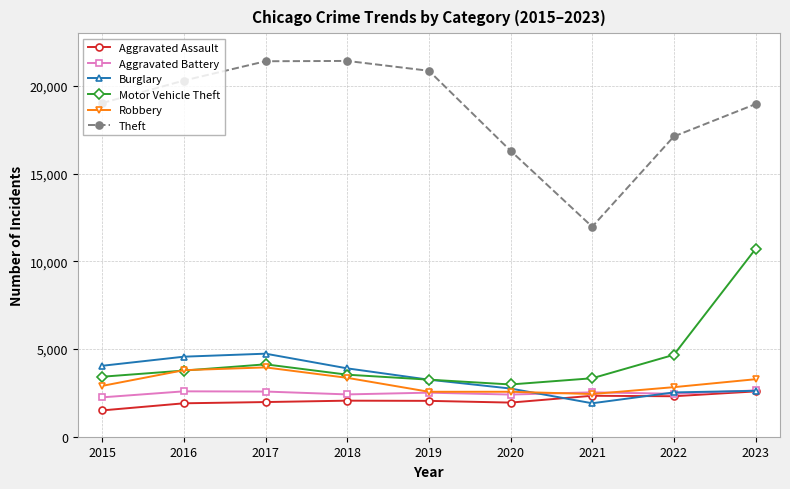

True or false: Aggravated Assault has a value of 969 at 2020.

False